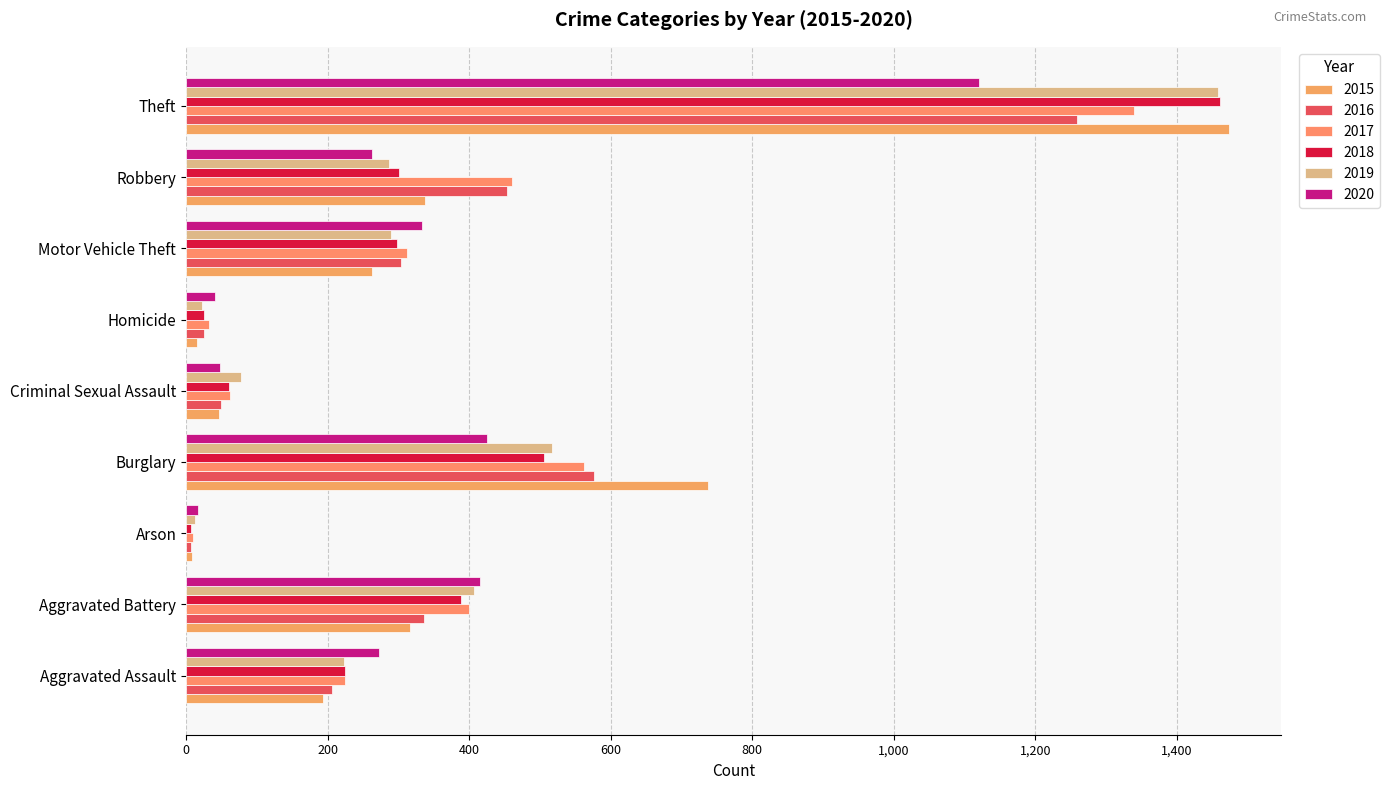

Reading left to right, extract all data points from this chart.

2015: 194	316	9	738	46	15	263	337	1474
2016: 206	336	7	576	50	26	304	454	1259
2017: 225	400	10	562	62	33	312	460	1339
2018: 225	389	7	506	60	25	298	301	1461
2019: 223	407	12	517	77	22	290	287	1459
2020: 273	415	17	425	48	41	333	263	1120